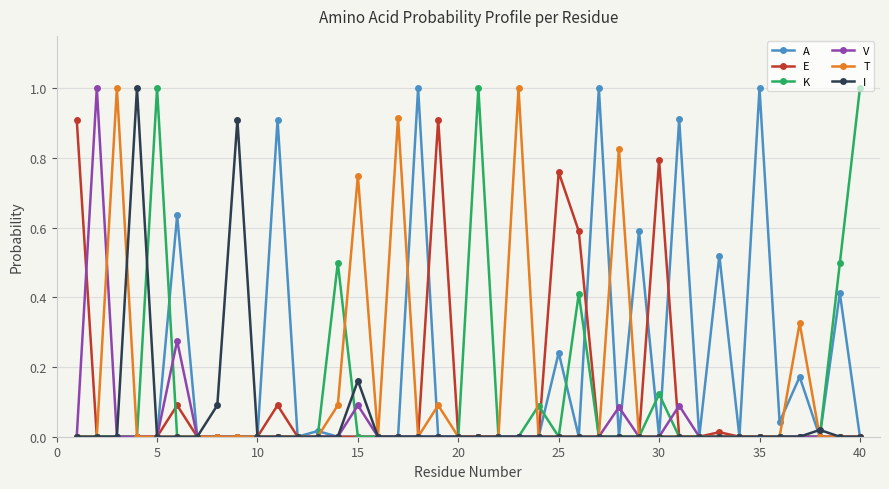

Count the number of categories in the chart.

40